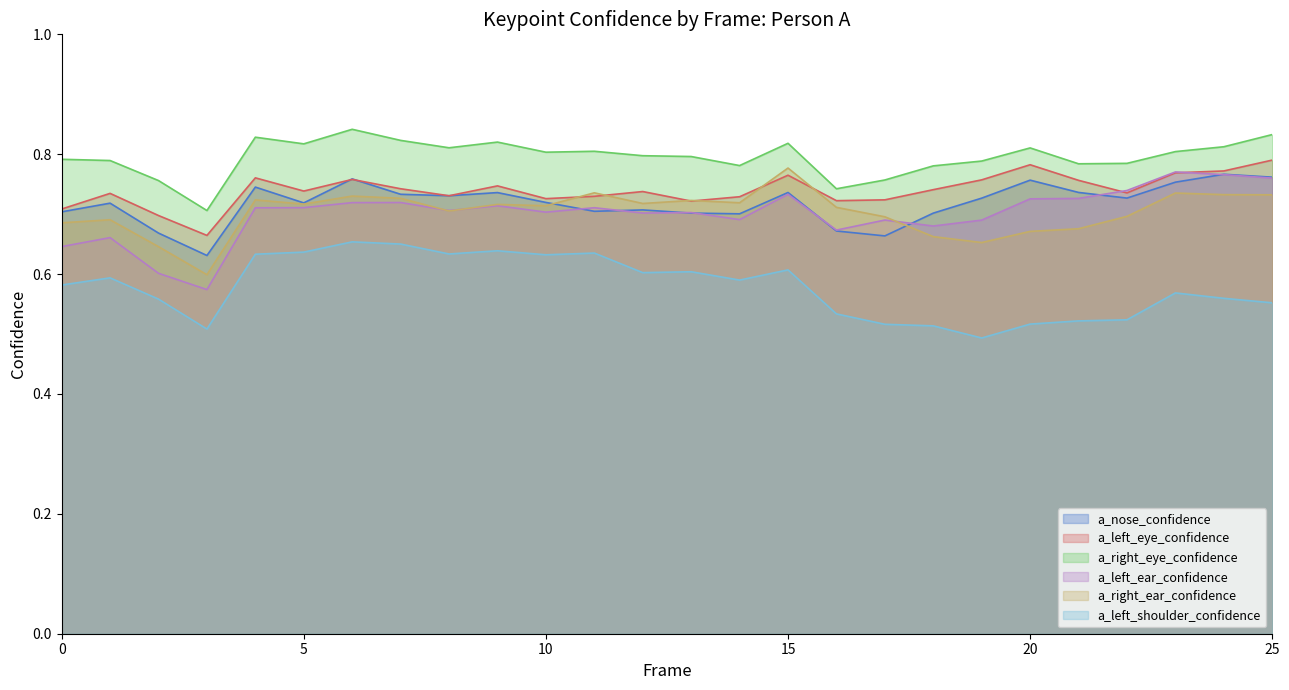

What is the total value across all series at 7?

4.4